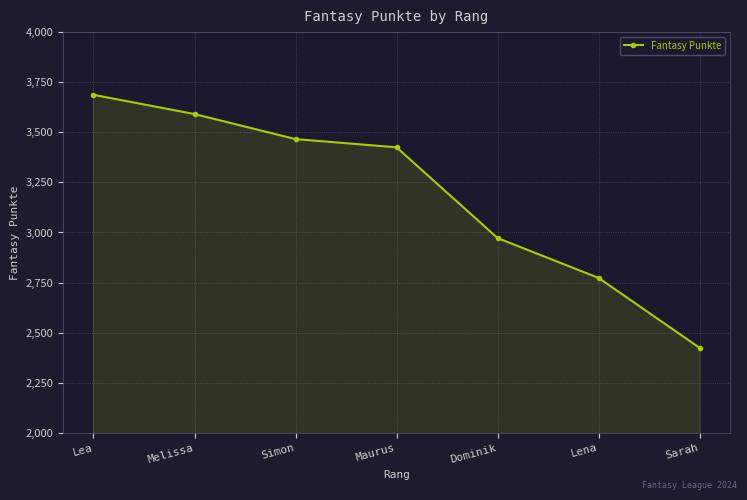

At which label is the value closest to 3055?

Dominik